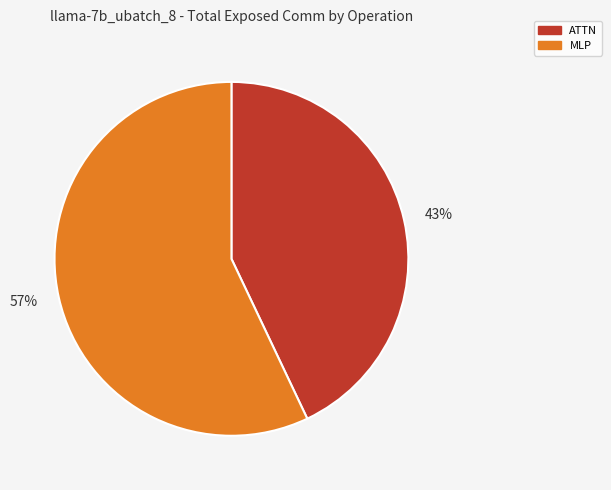

Which slice represents more than half of the pie?

MLP